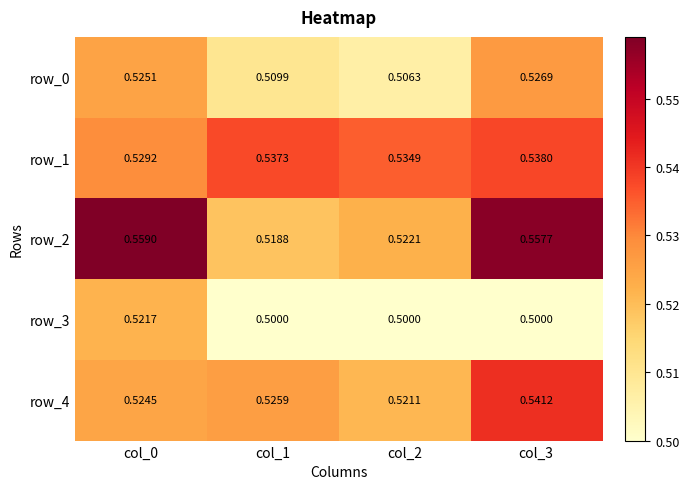

What is the sum of the row_3 values at col_3 and col_1?

1.0